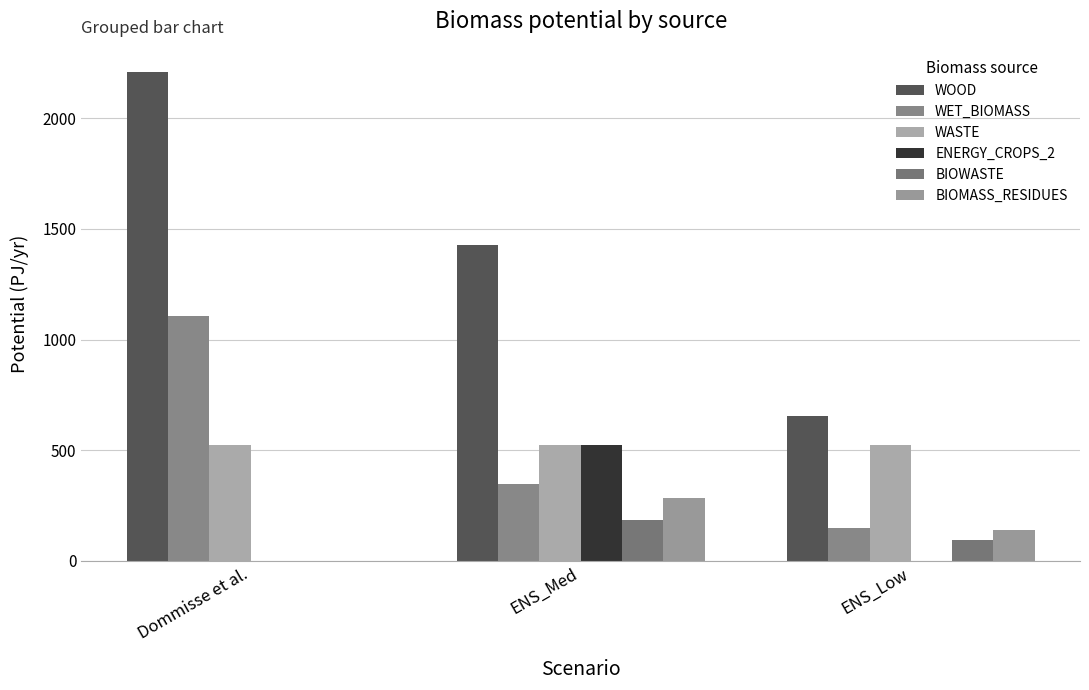

Are the bars horizontal?

No